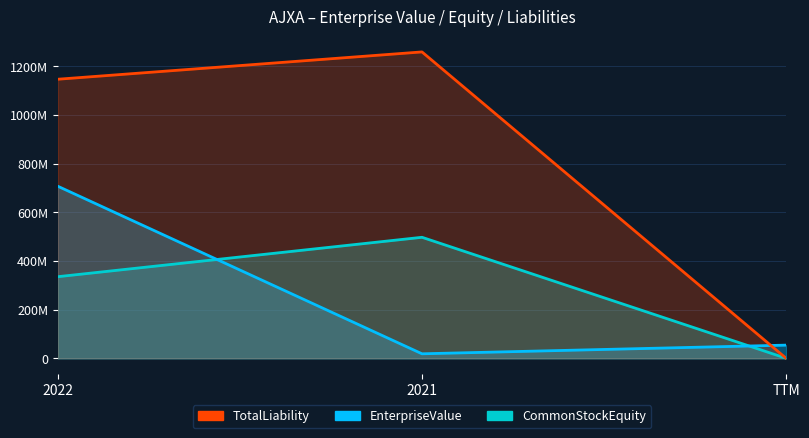

Which series changed the most between 2022 and 2021?

EnterpriseValue